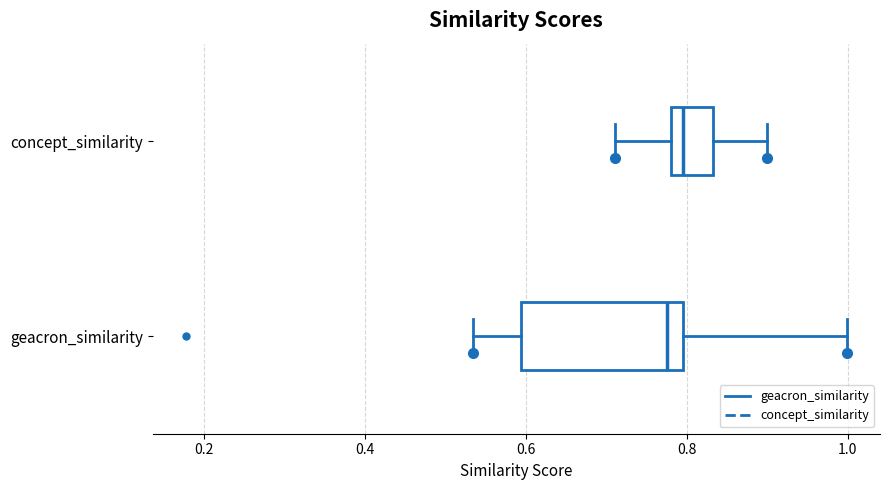

Which box is the widest, from its left edge to its right edge?

geacron_similarity